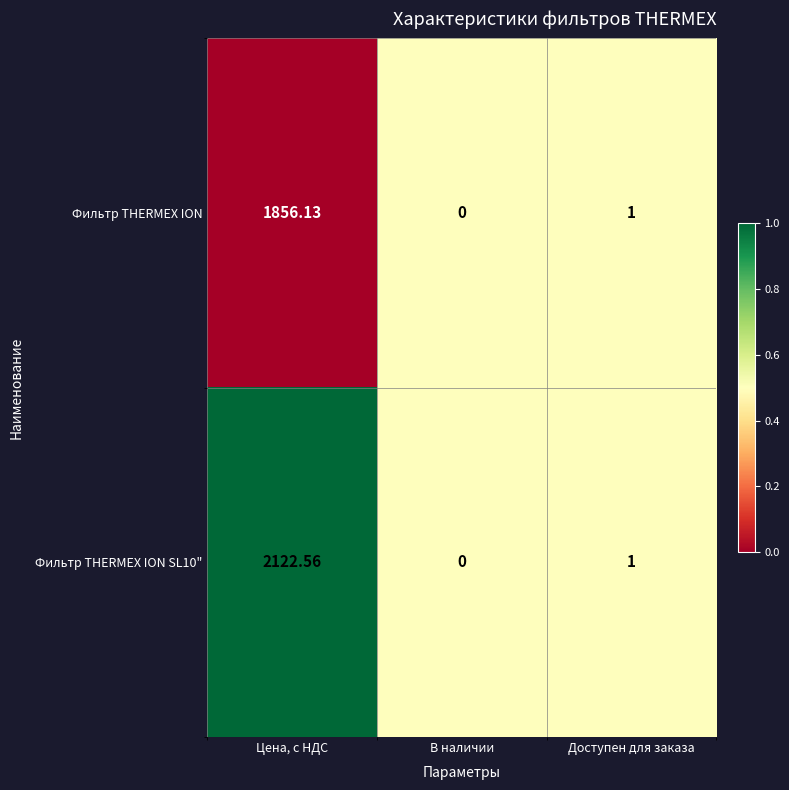

Is the value of Фильтр THERMEX ION at В наличии greater than the value of Фильтр THERMEX ION SL10" at Цена, с НДС?

No